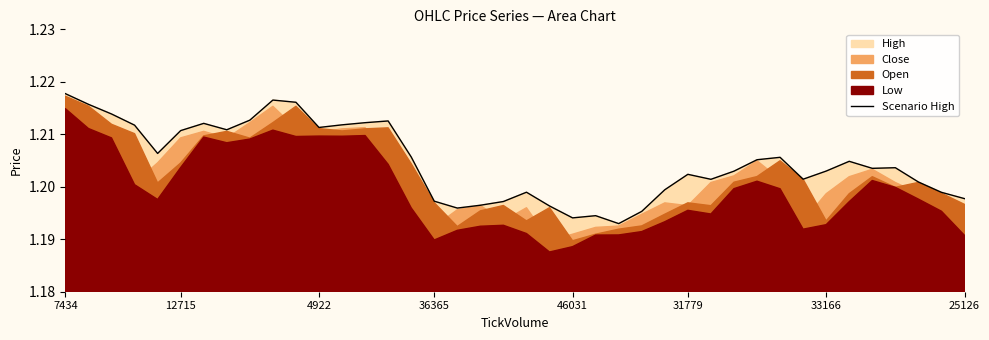

At which label does Scenario High reach its peak?

7434